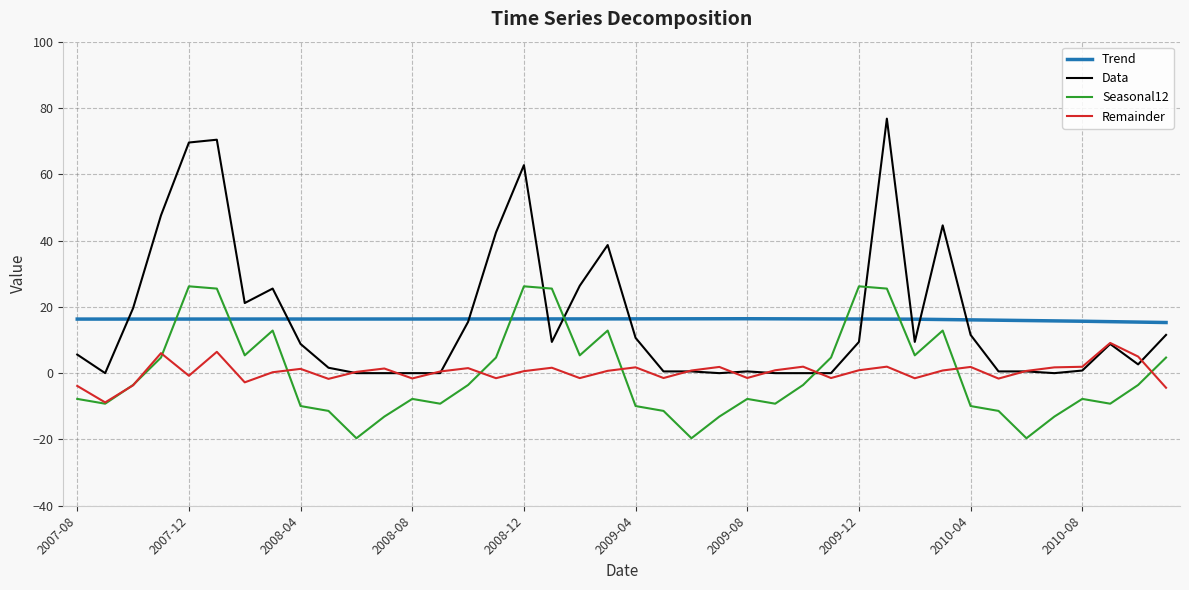

What are all the series names shown in the legend?

Trend, Data, Seasonal12, Remainder